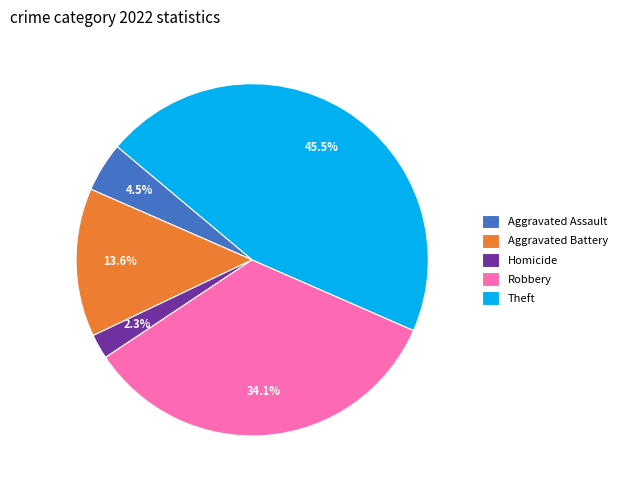

What portion of the pie excludes Robbery?

65.9%